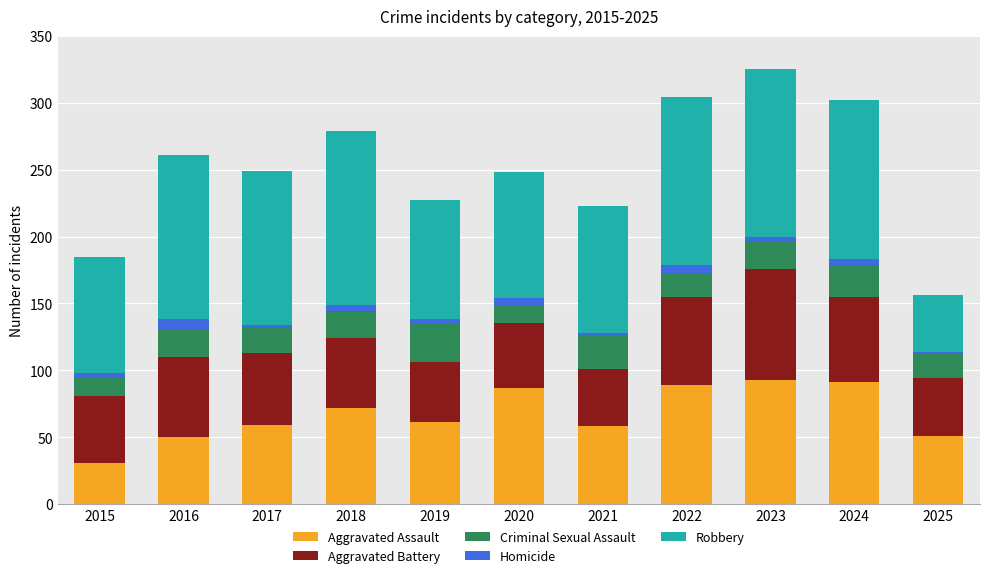

How many bars are there in total?

11